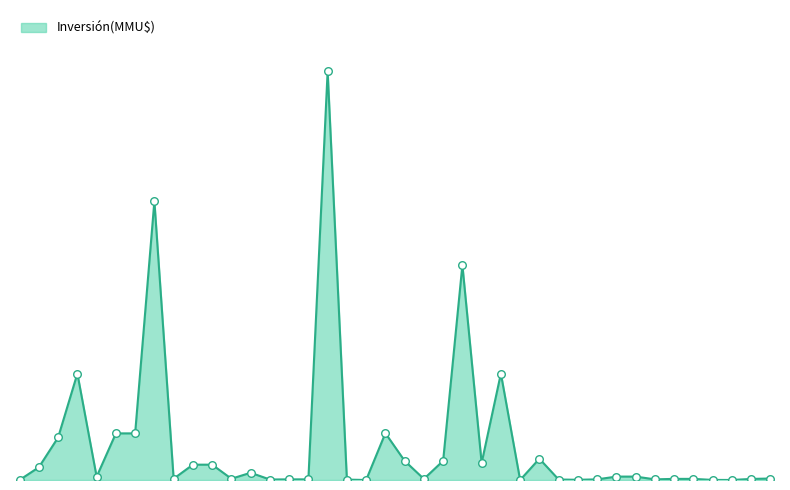

Is this an area chart (filled region under the line)?

Yes